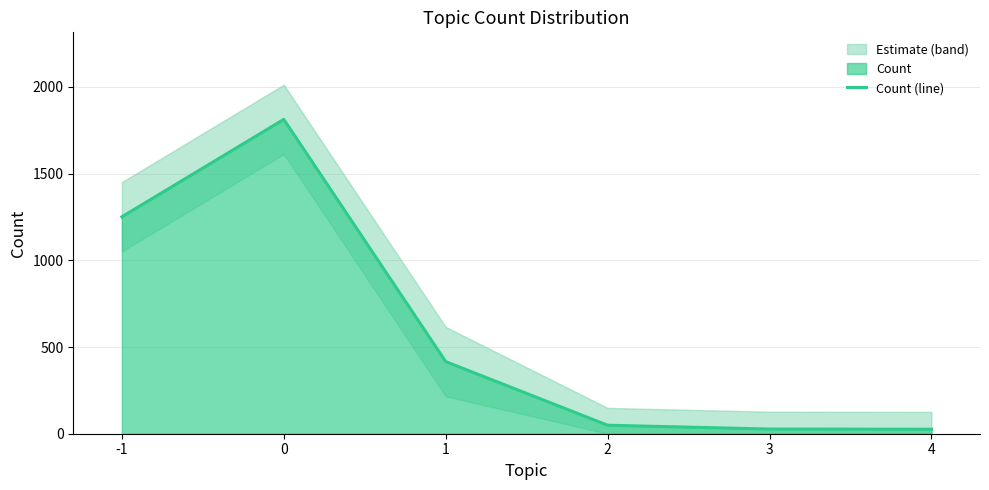

Count the number of values greater than 416.

2